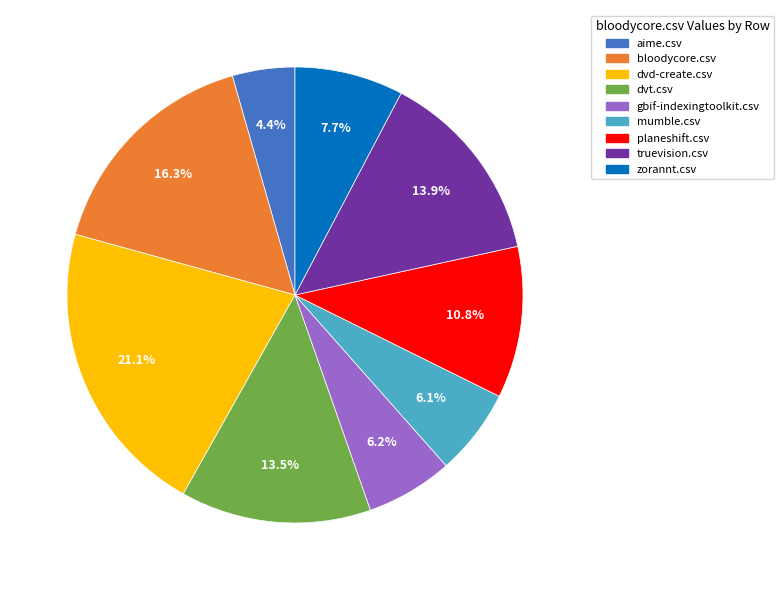

The gbif-indexingtoolkit.csv slice represents 17% of the pie. True or false?

False